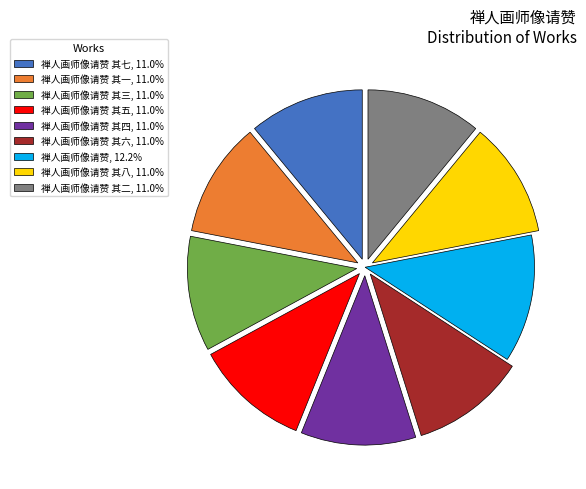

What is the ratio of the value at 禅人画师像请赞 其八, 11.0% to the value at 禅人画师像请赞 其一, 11.0%?

1.0